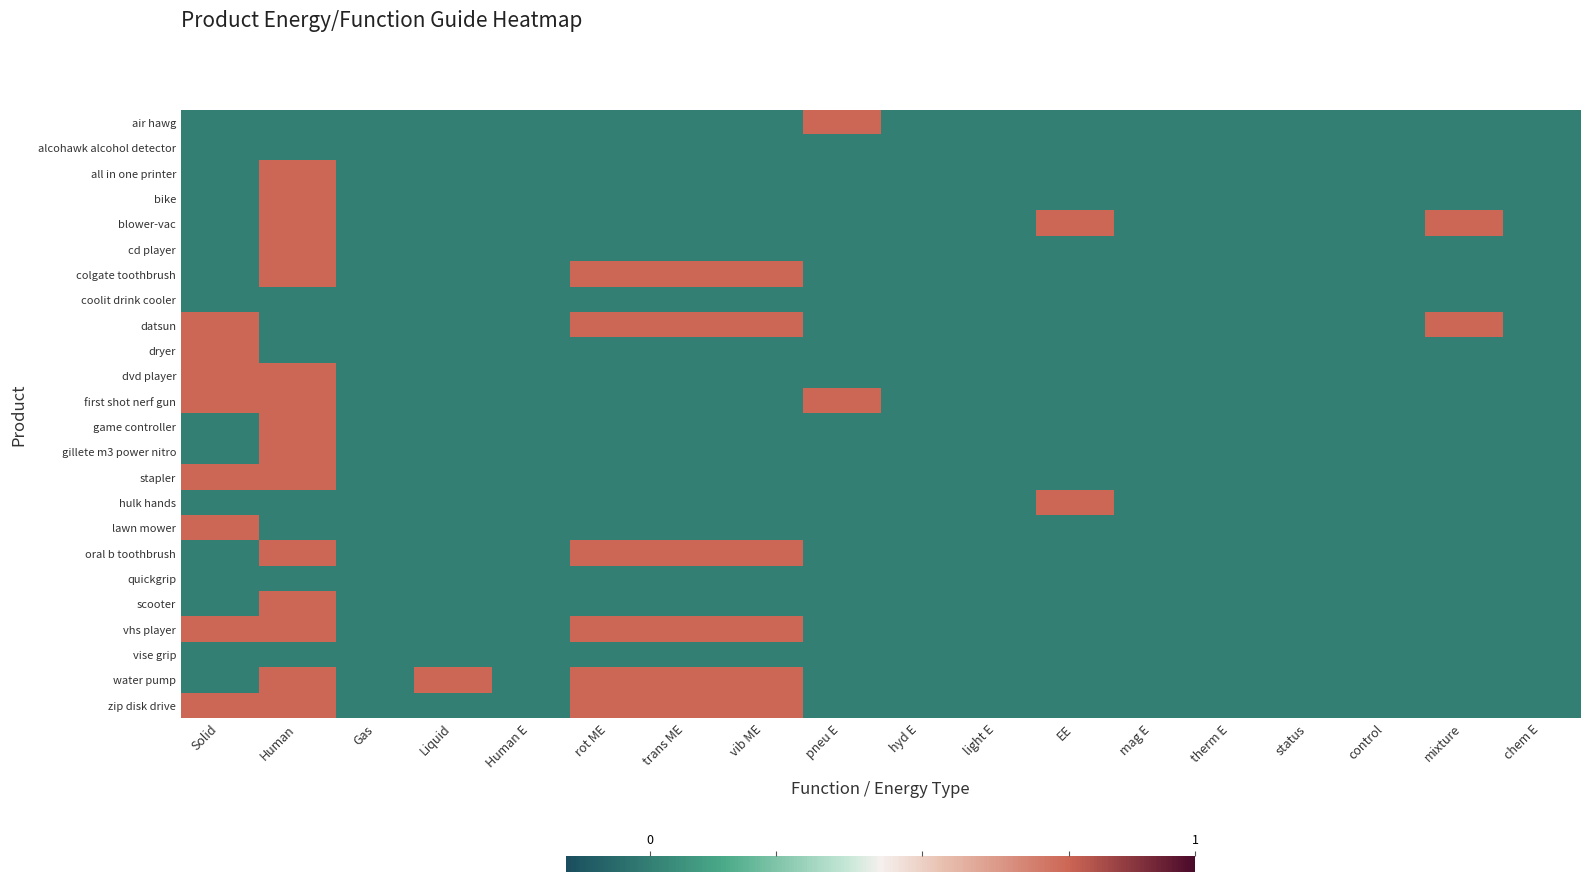

Rank the series by their maximum value, from lowest to highest.

alcohawk alcohol detector, coolit drink cooler, quickgrip, vise grip, air hawg, all in one printer, bike, blower-vac, cd player, colgate toothbrush, datsun, dryer, dvd player, first shot nerf gun, game controller, gillete m3 power nitro, stapler, hulk hands, lawn mower, oral b toothbrush, scooter, vhs player, water pump, zip disk drive